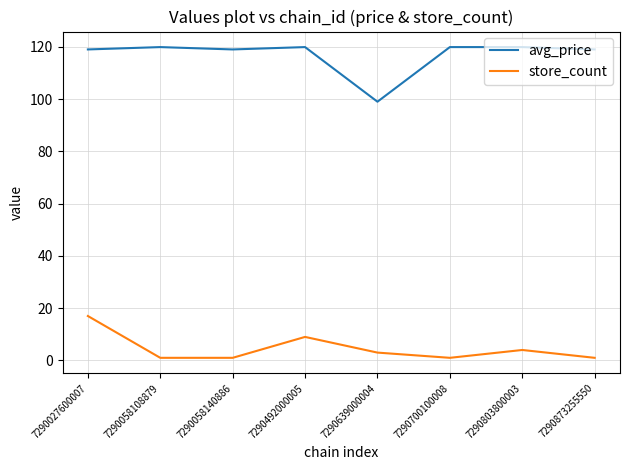

True or false: store_count and avg_price cross at least once.

False